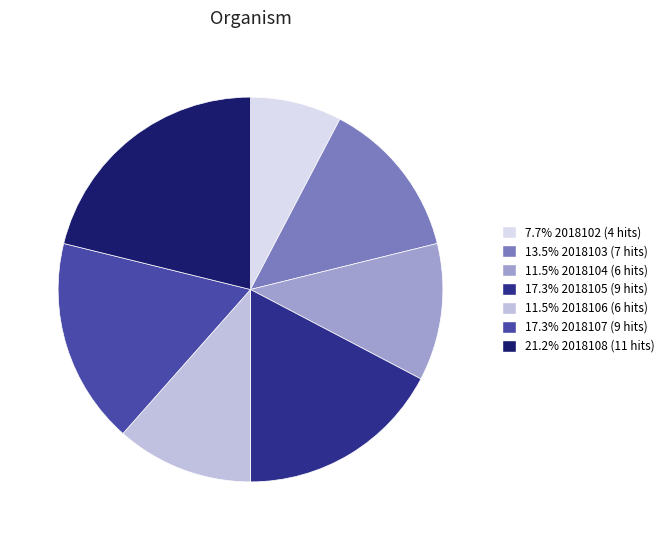

Is there any slice that represents more than half of the pie?

No